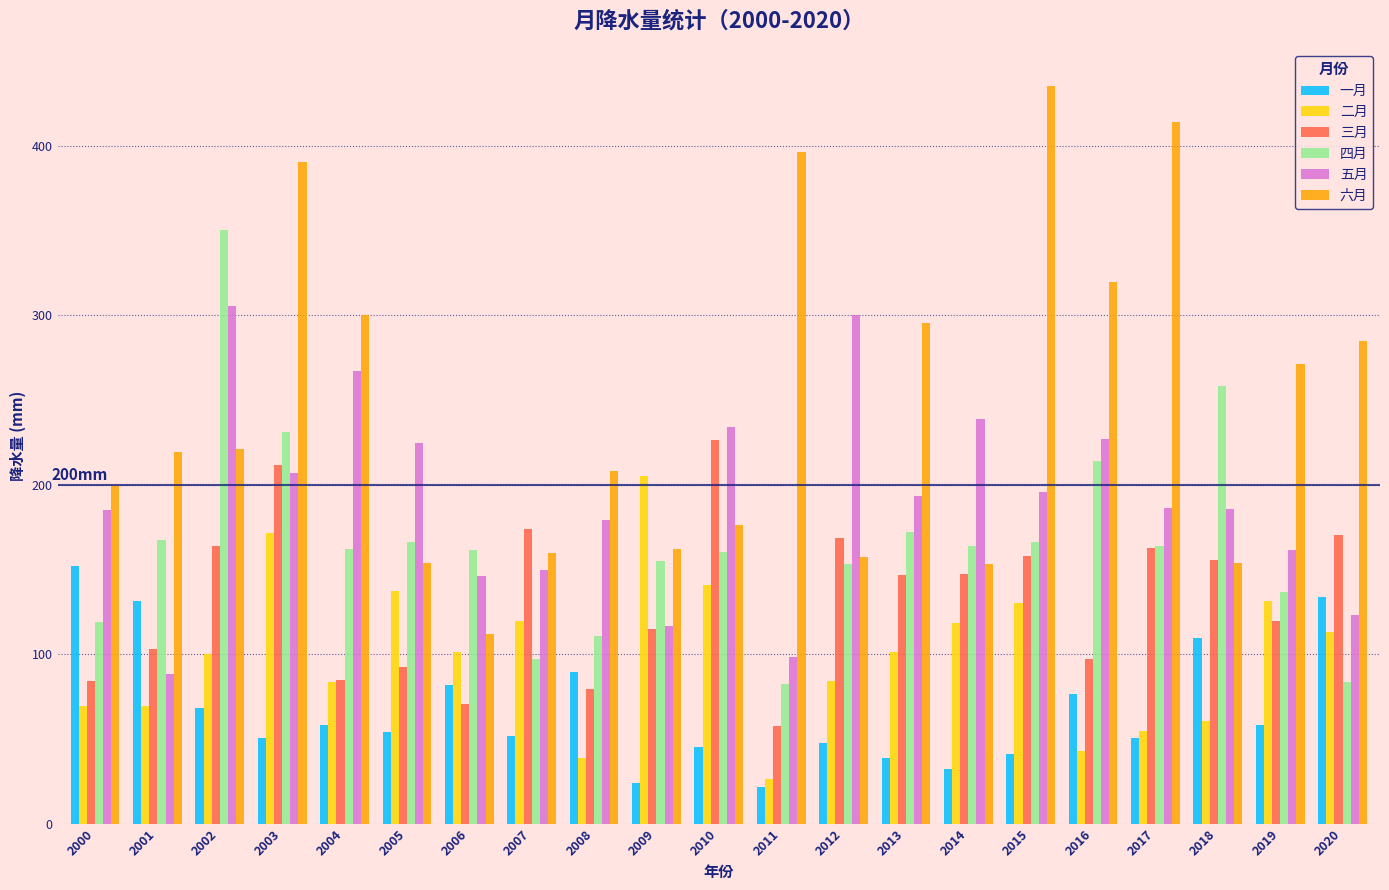

Rank the series by their maximum value, from highest to lowest.

六月, 四月, 五月, 三月, 二月, 一月